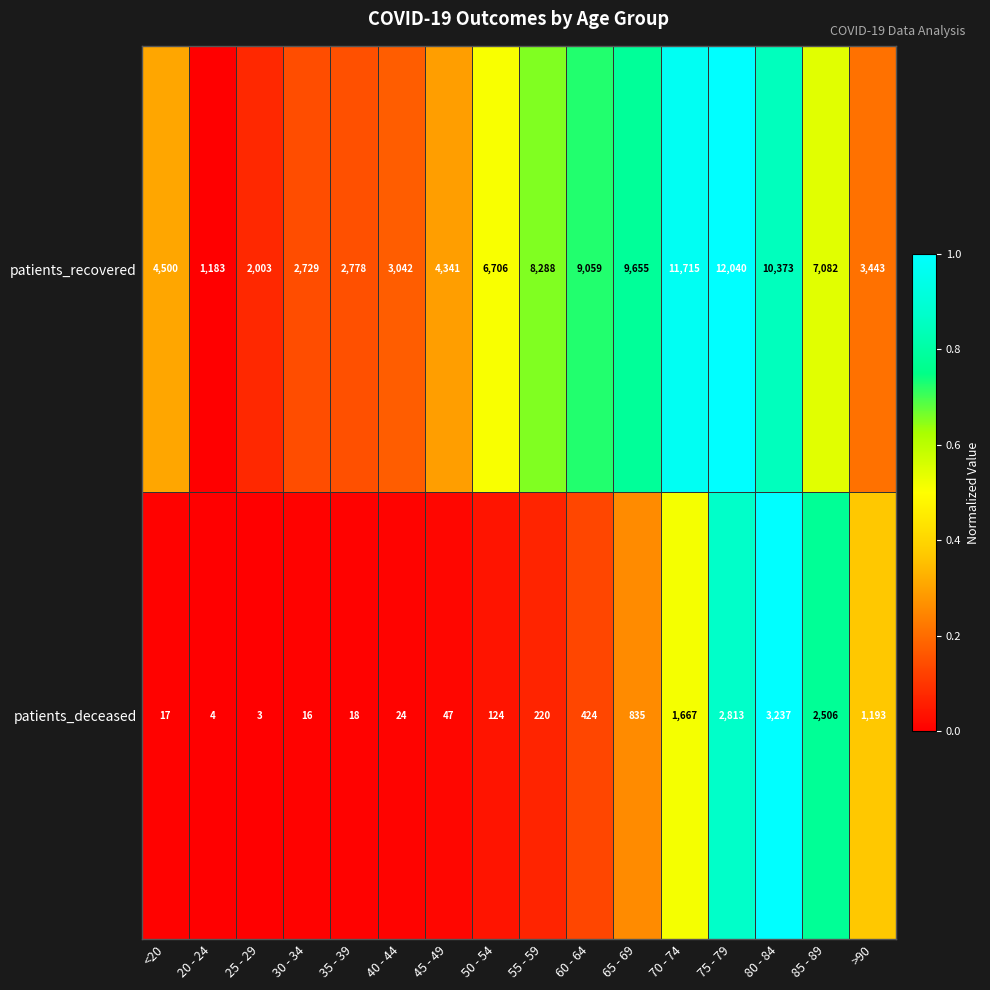

Which series has the largest range (max minus min)?

patients_recovered